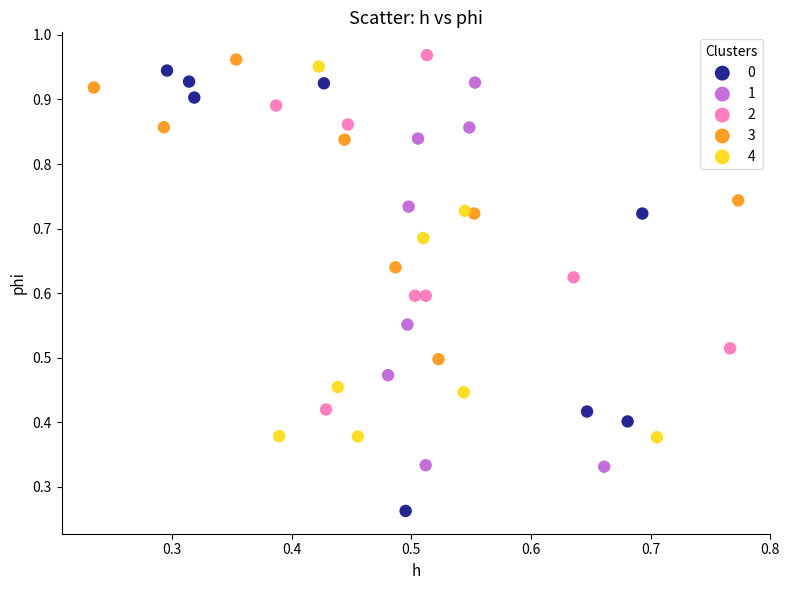

Which series has the widest spread of Y values?

0